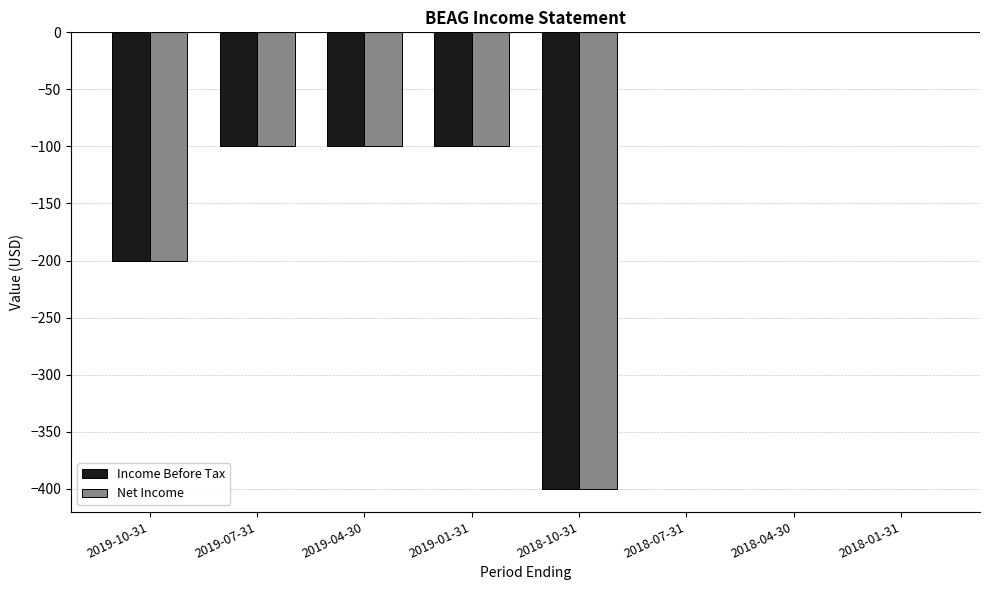

Is it true that Income Before Tax equals 175 at 2018-07-31?

False